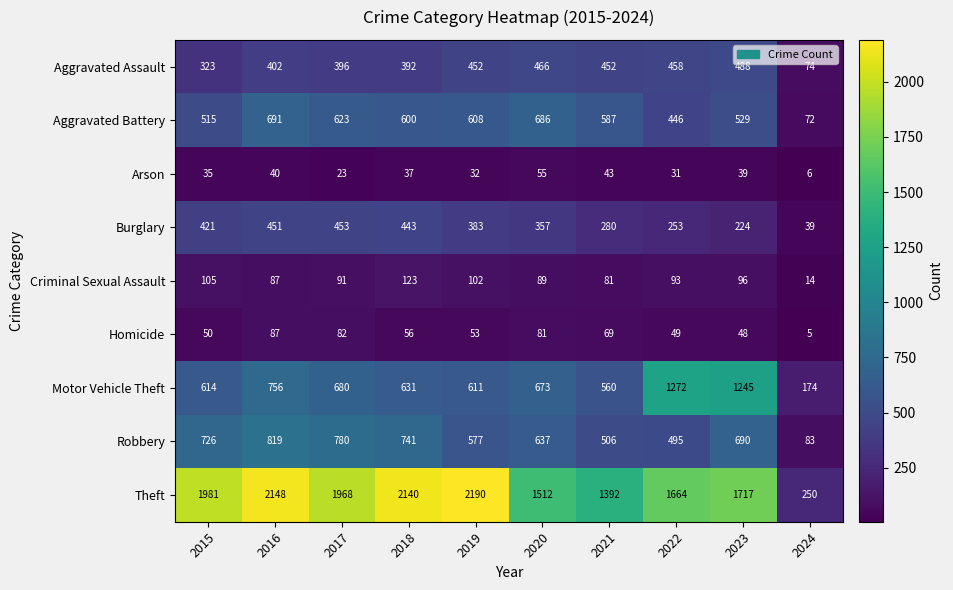

What is the total value across all series at 2017?

5096